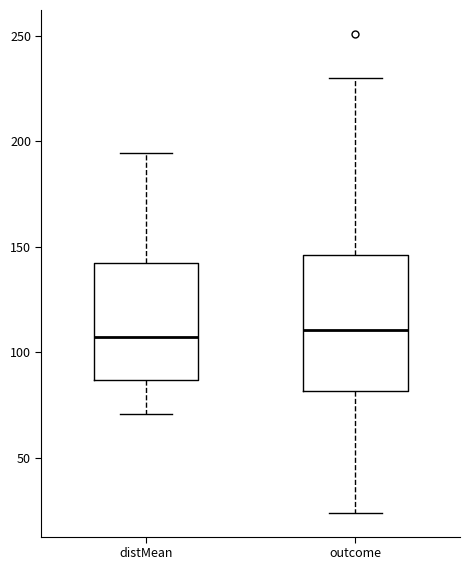

Comparing the boxes themselves (not the whiskers), which one is the tallest?

outcome